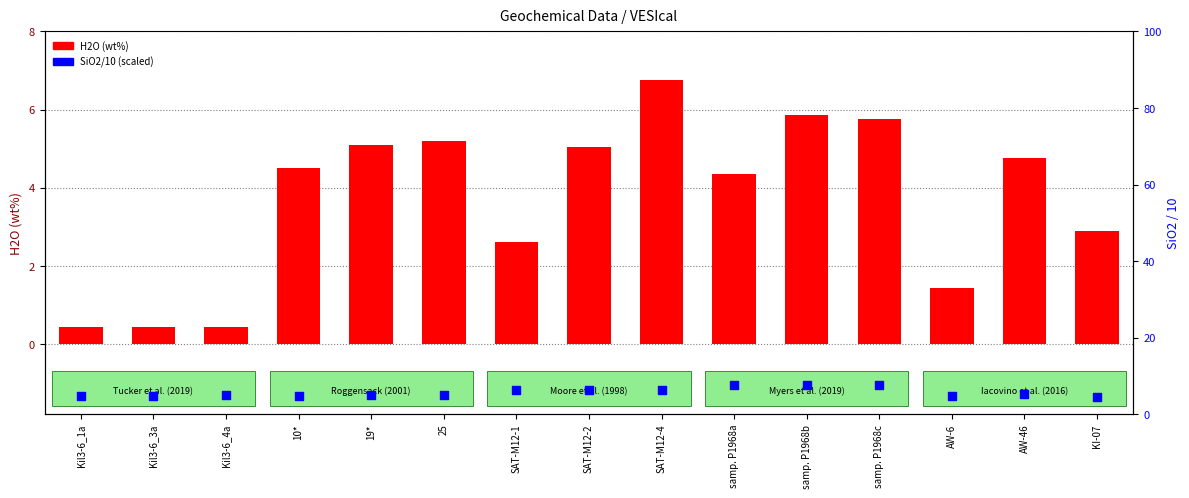

What are all the series names shown in the legend?

H2O (wt%), SiO2/10 (scaled)